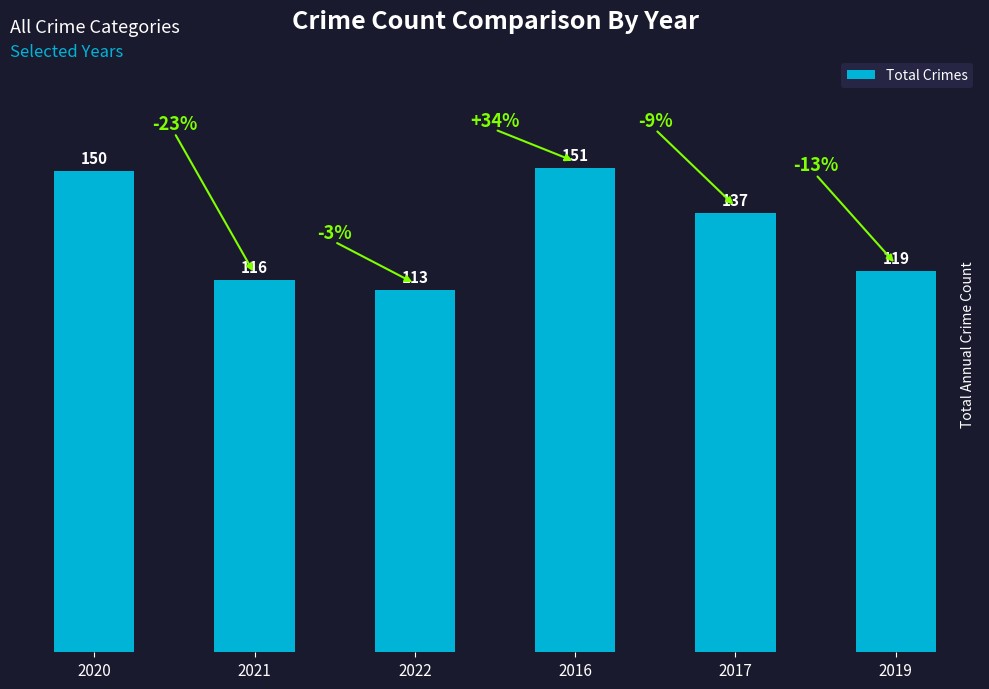

How many series are shown in this chart?

1